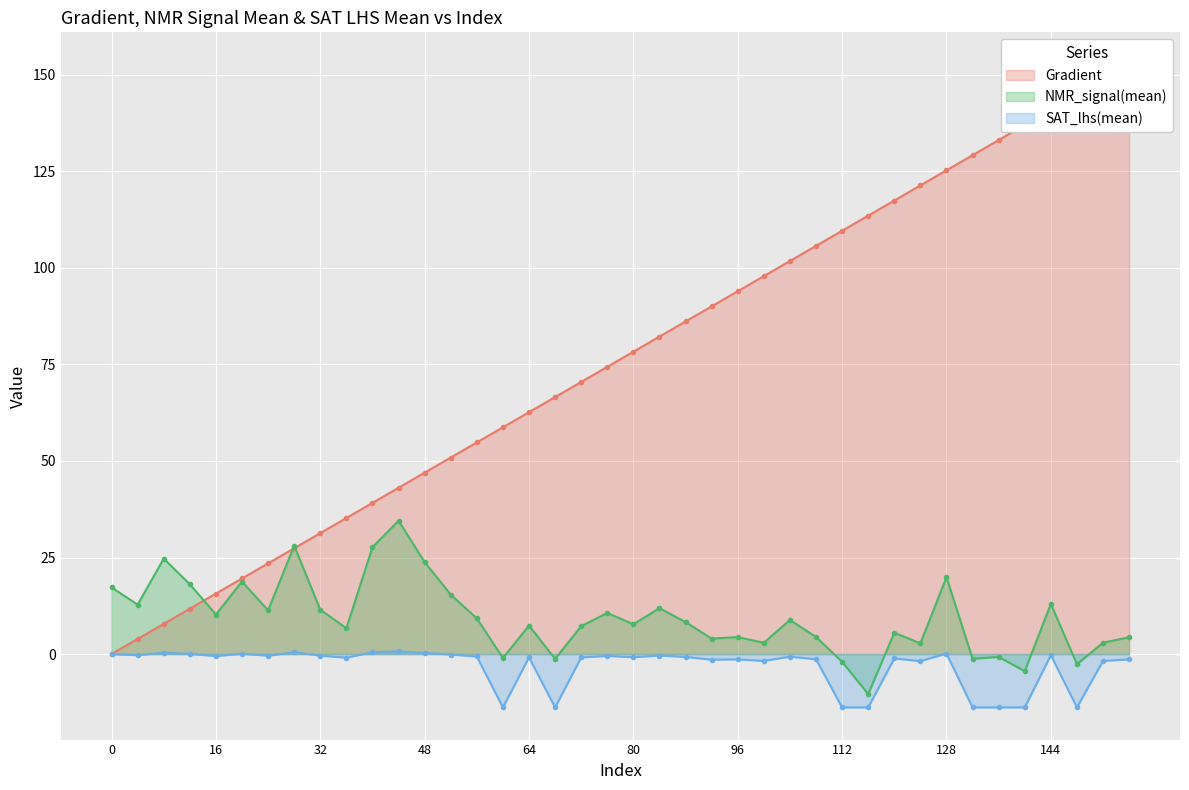

At 64, list the series in order from largest to smallest.

Gradient, NMR_signal(mean), SAT_lhs(mean)